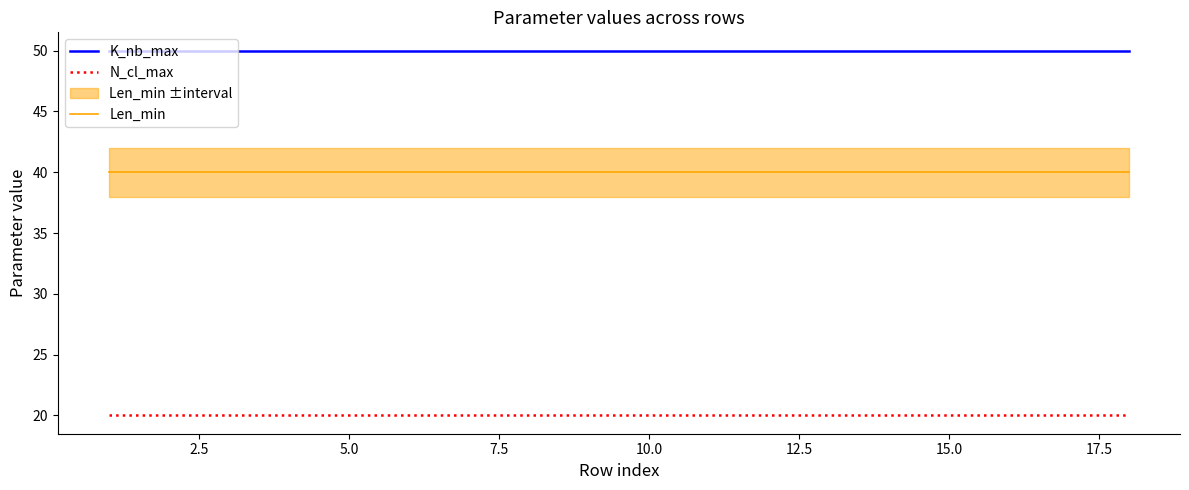

Which series has the largest total across all categories?

K_nb_max